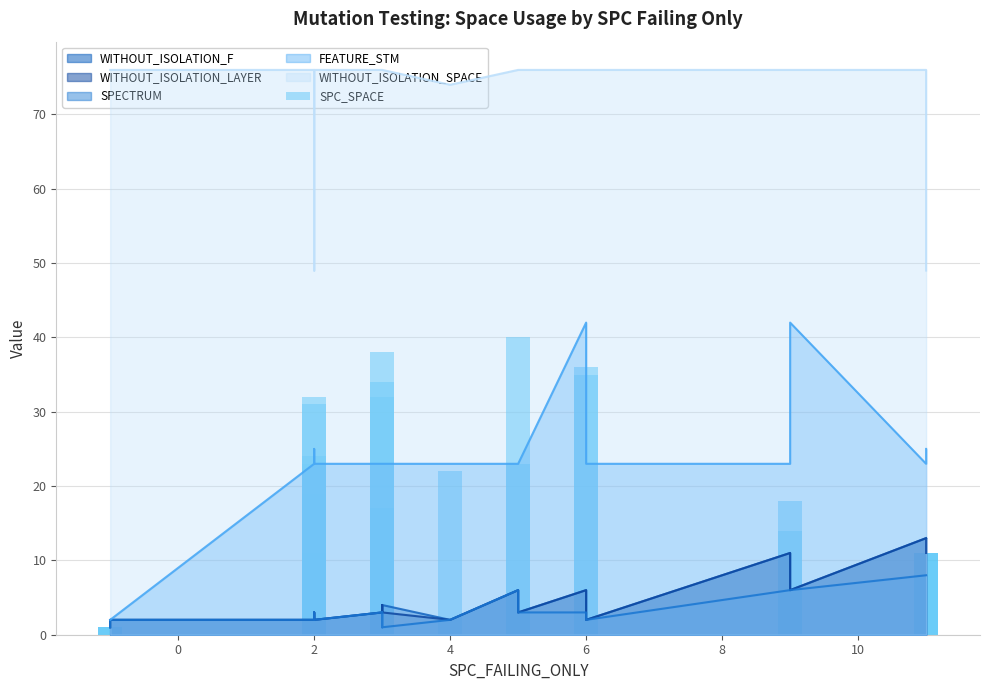

What is the difference between the second highest and minimum values?

37